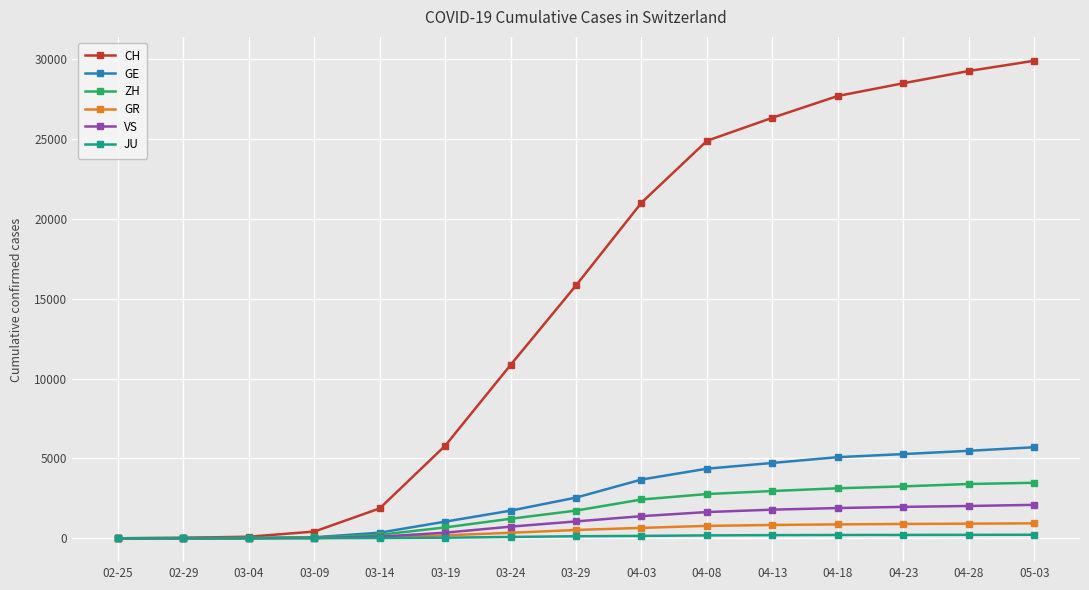

What is the average value of the ZH series?

1689